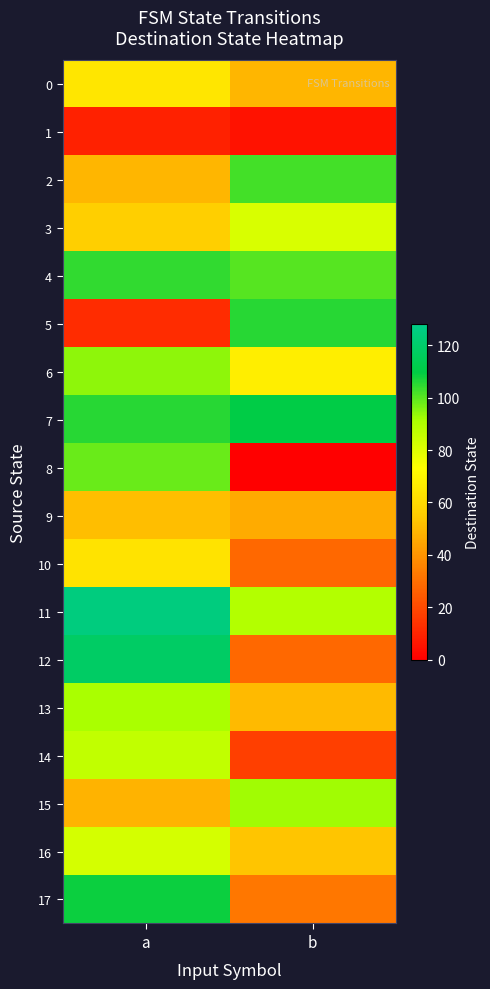

Reading left to right, list all the values displayed in this chart.

0: a=64	b=49
1: a=9	b=5
2: a=49	b=102
3: a=56	b=81
4: a=104	b=100
5: a=12	b=105
6: a=94	b=67
7: a=105	b=110
8: a=98	b=0
9: a=51	b=46
10: a=63	b=28
11: a=125	b=89
12: a=118	b=28
13: a=91	b=50
14: a=86	b=17
15: a=48	b=92
16: a=82	b=53
17: a=108	b=32